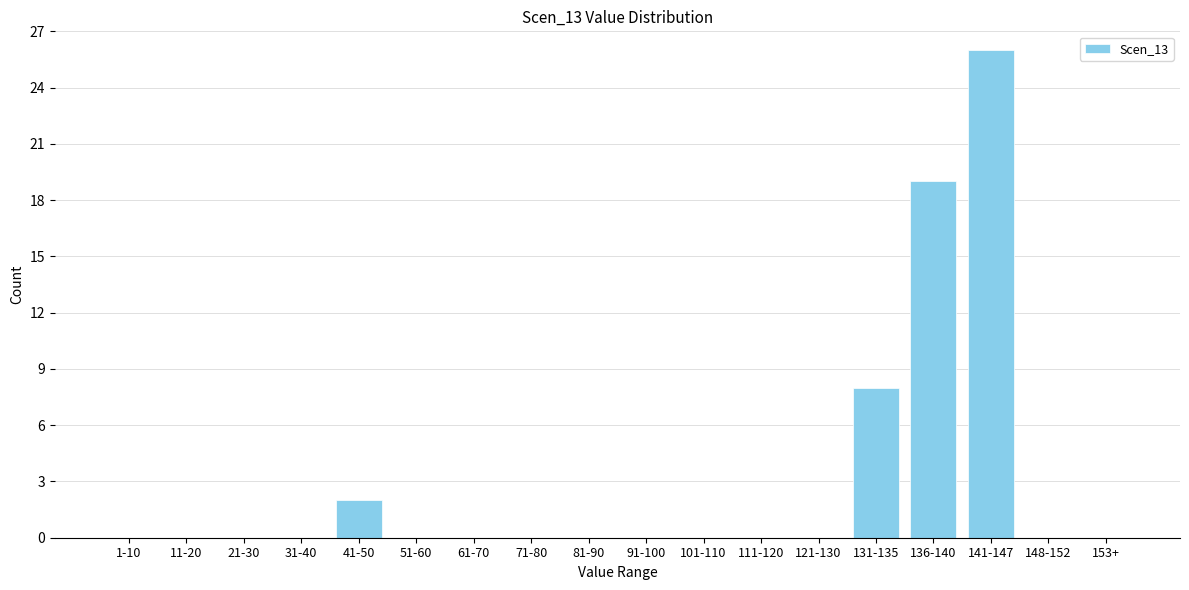

Reading left to right, what are all the values shown in this chart?

1-10=0	11-20=0	21-30=0	31-40=0	41-50=2	51-60=0	61-70=0	71-80=0	81-90=0	91-100=0	101-110=0	111-120=0	121-130=0	131-135=8	136-140=19	141-147=26	148-152=0	153+=0